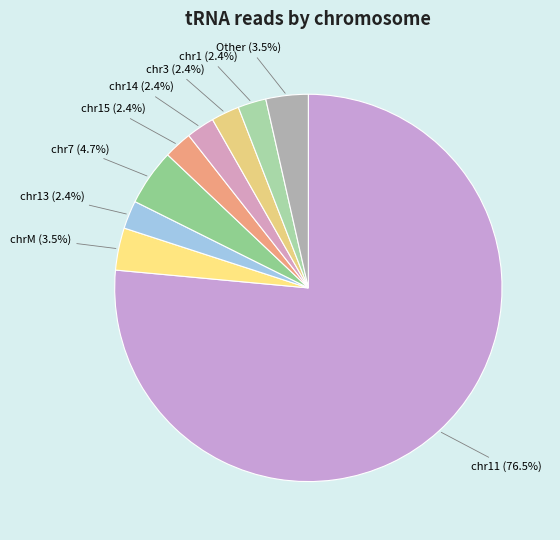

Is there a majority slice in this chart?

Yes